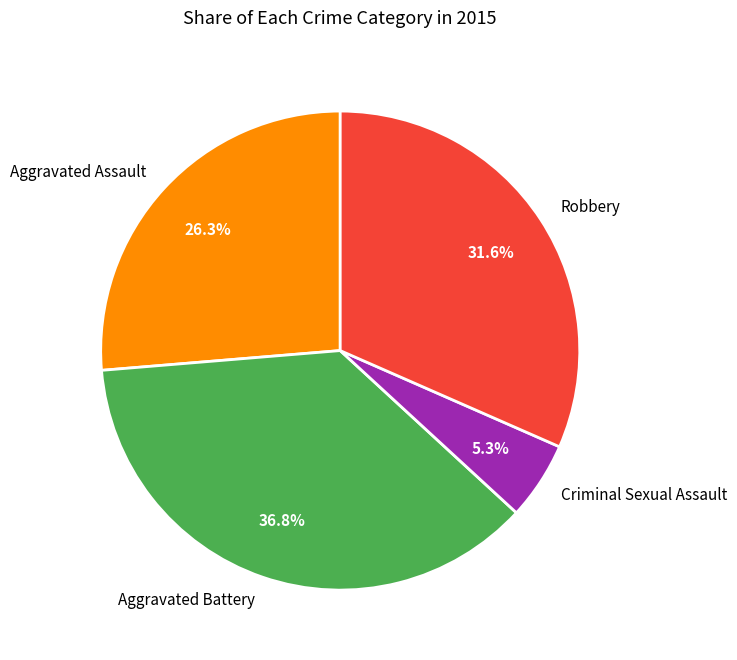

To the nearest percent, what is the difference between the largest and smallest slice percentages?

32%